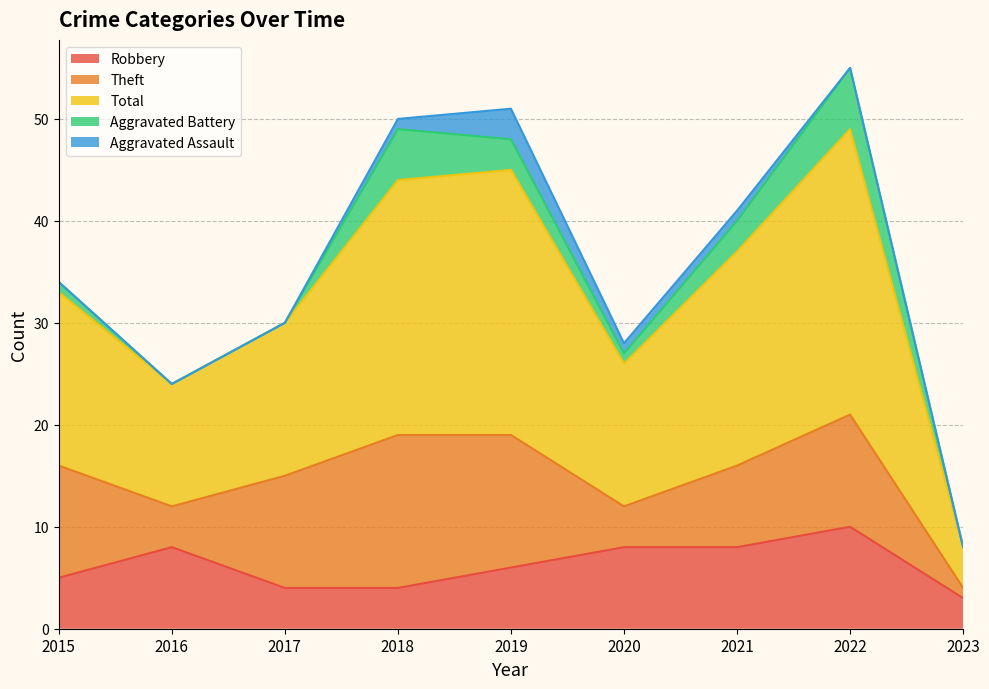

Where is Total nearest to the value 16?

2015